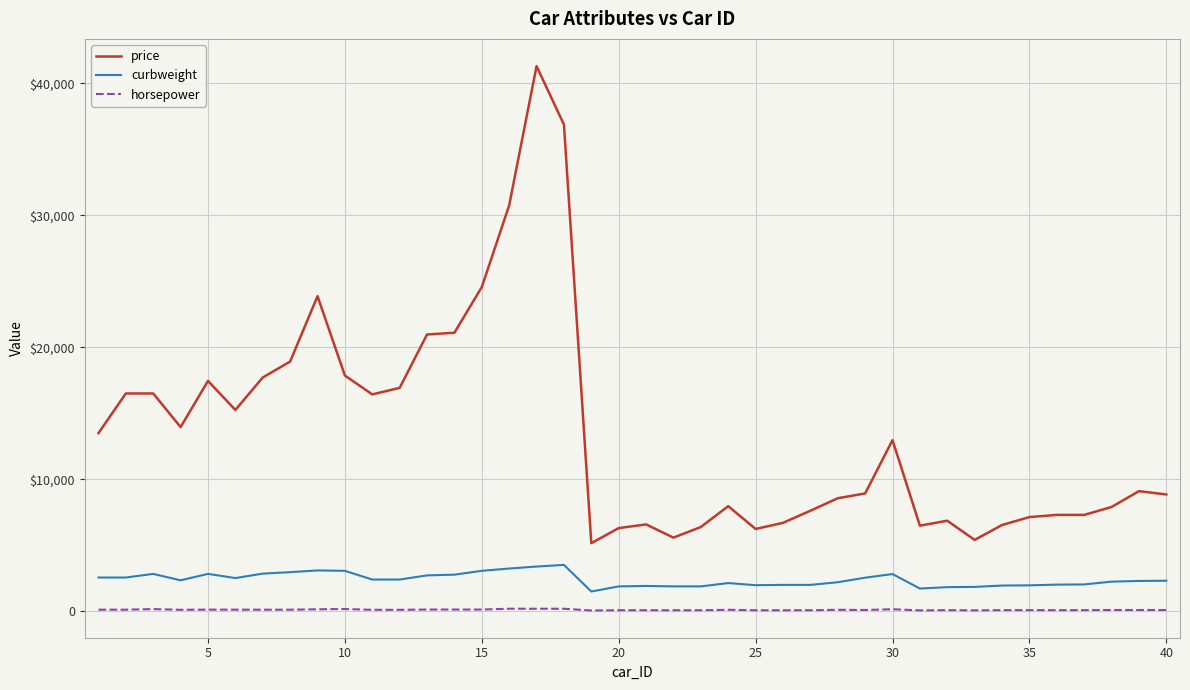

What is the maximum value for price?

41315